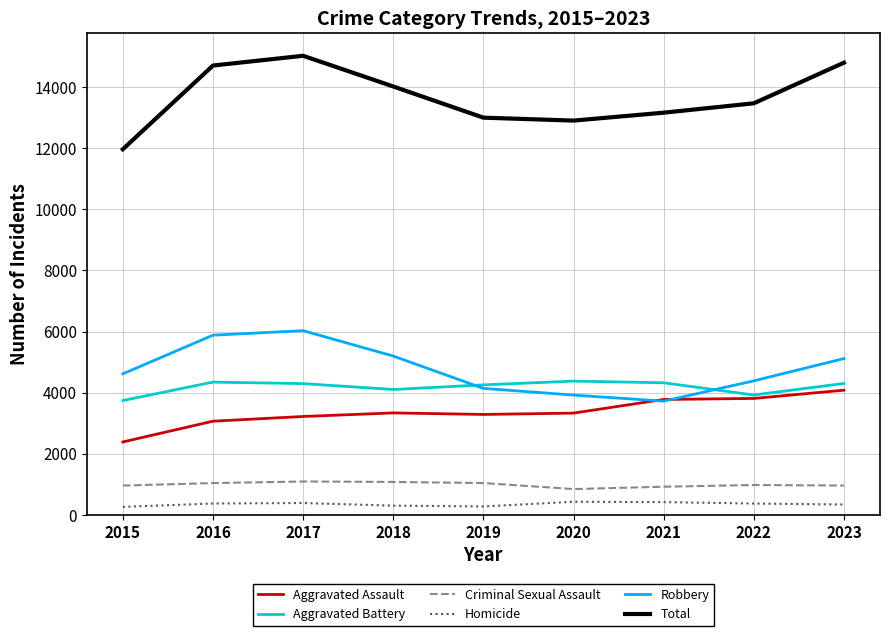

Which category has the lowest value in the Aggravated Assault series?

2015